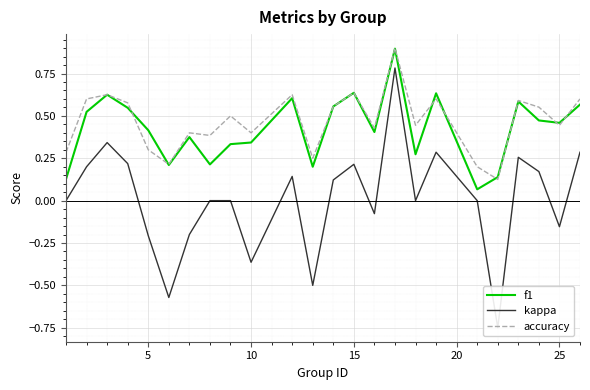

What is the highest value of the f1 series?

0.9